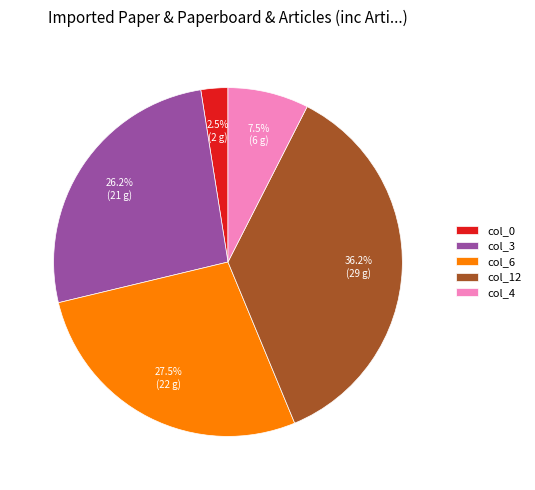

Approximately how many times larger is the value at col_3 compared to col_6?

1.0